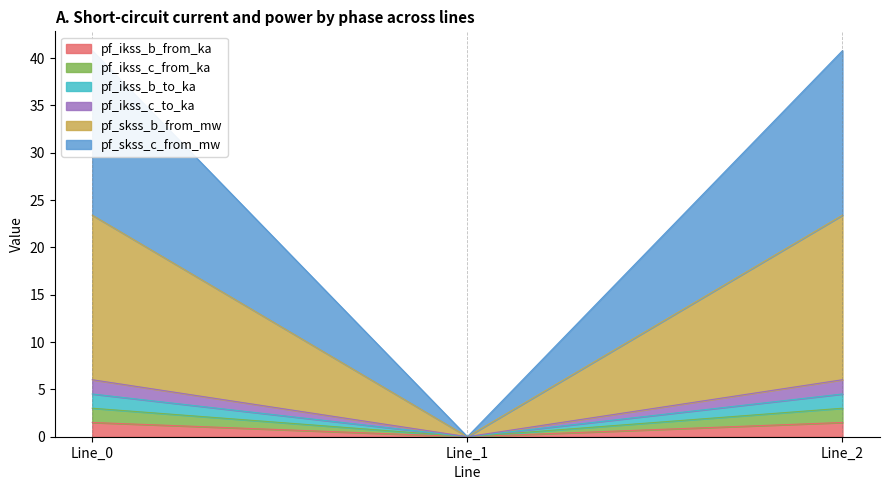

How many series are shown in this chart?

6